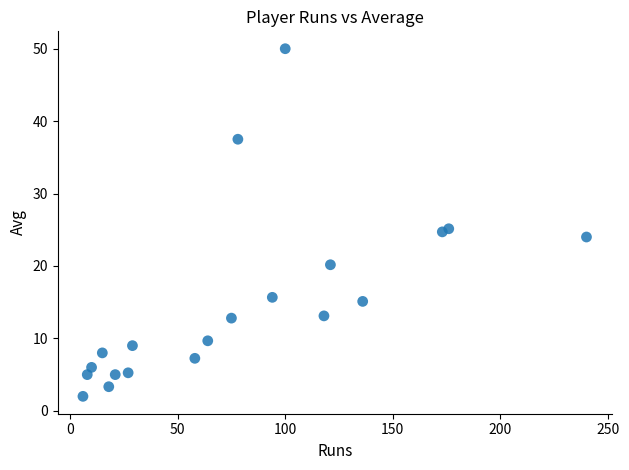

What is the range of Y values (max minus min)?

48.0